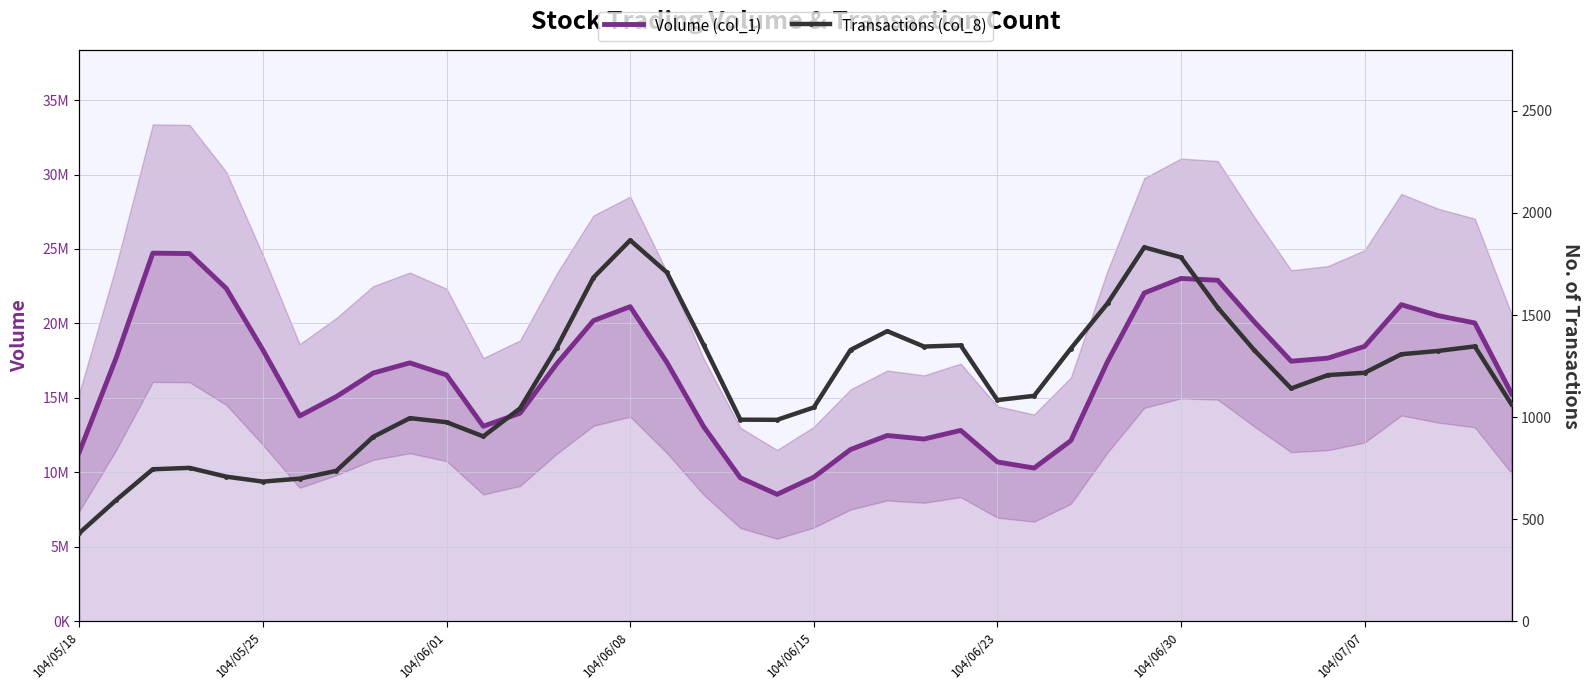

True or false: Volume (col_1) and Transactions (col_8) intersect in this chart.

False